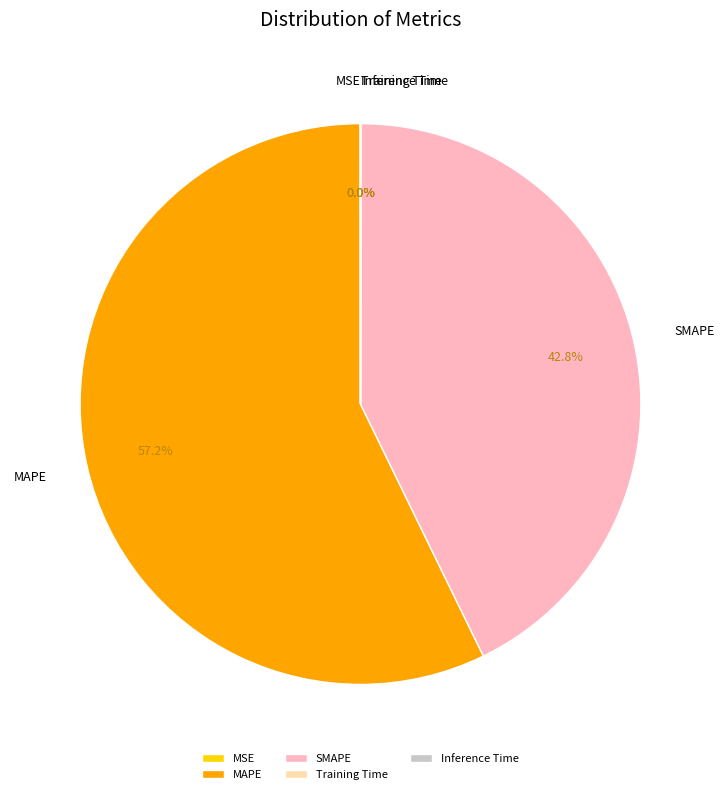

Which category has the biggest portion of the pie?

MAPE